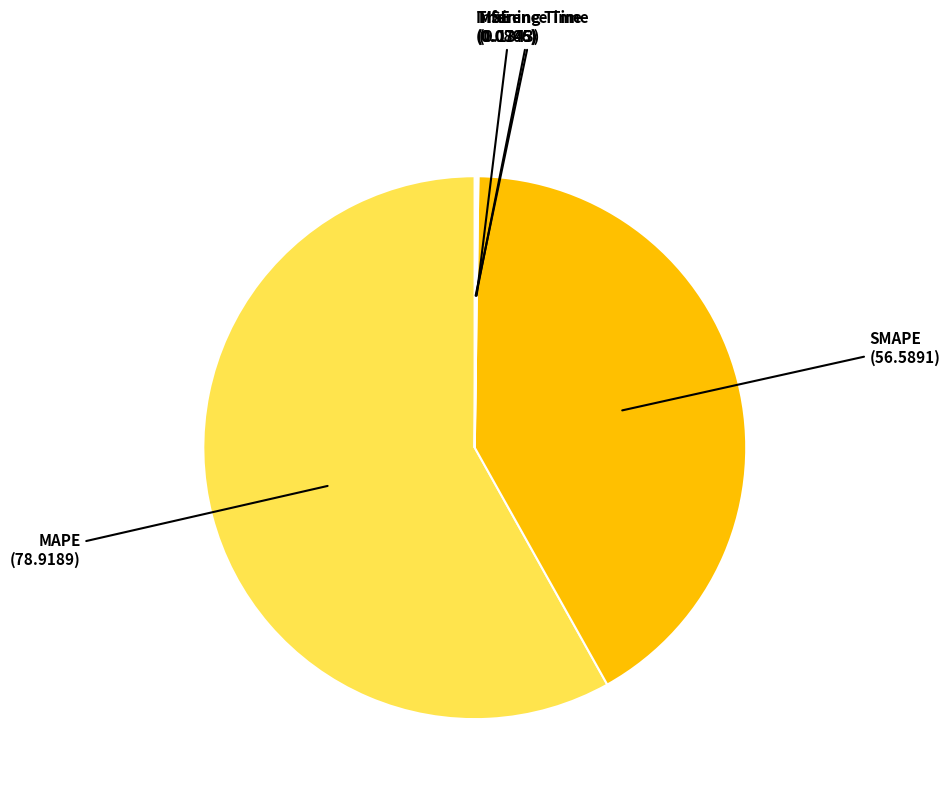

Is there a majority slice in this chart?

Yes